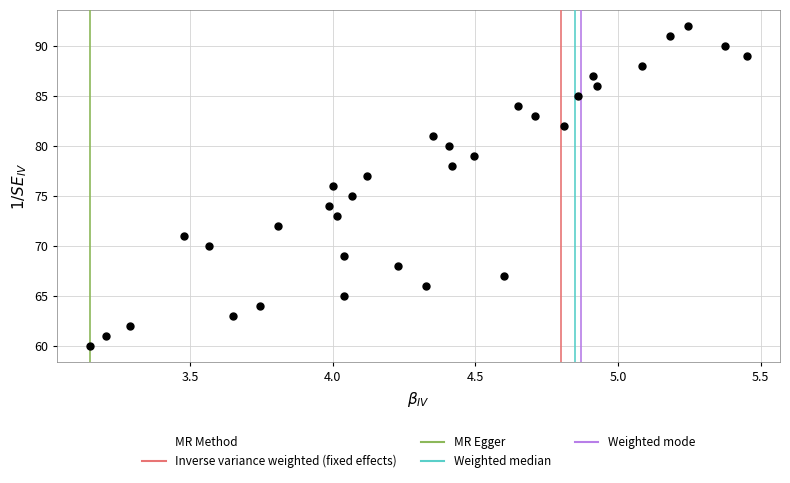

What is the range of Y values (max minus min)?

32